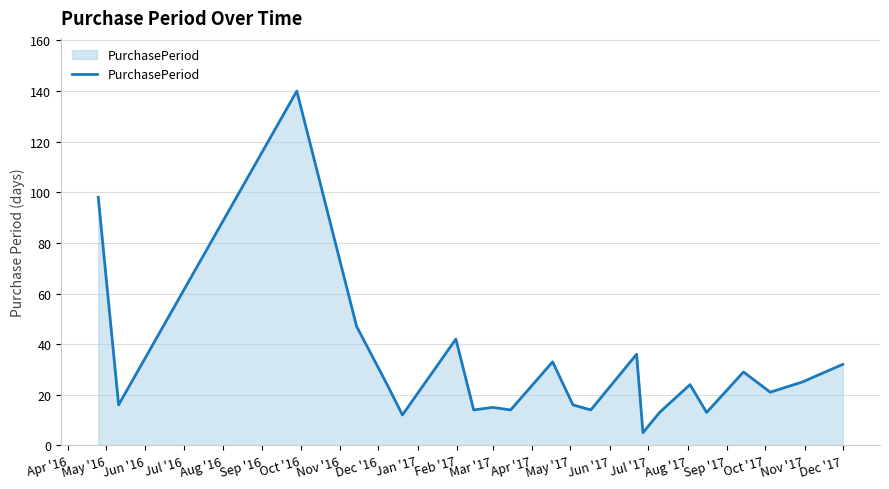

What is the smallest value displayed?

5